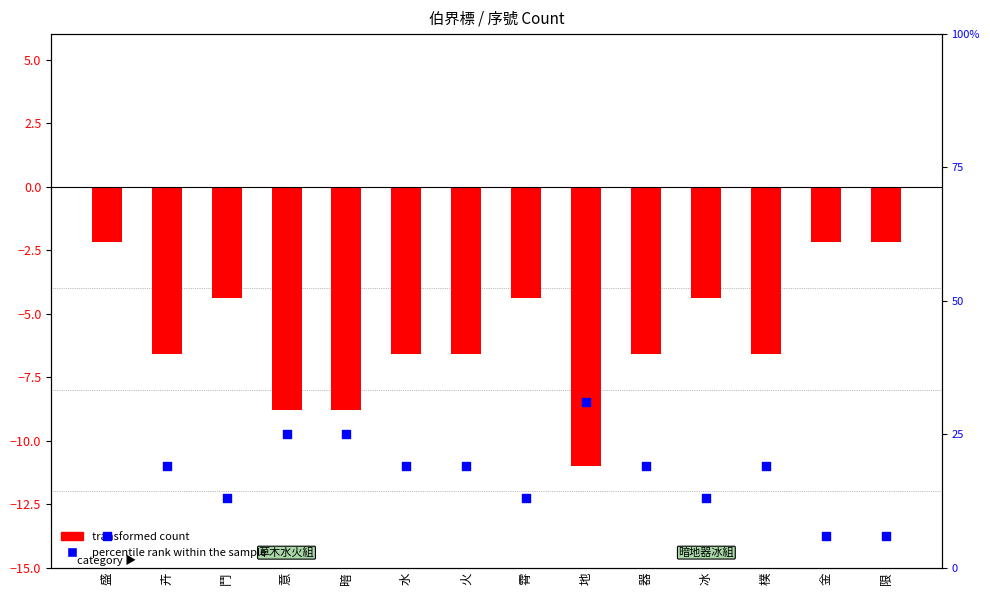

At how many categories does at least one series exceed 4?

14